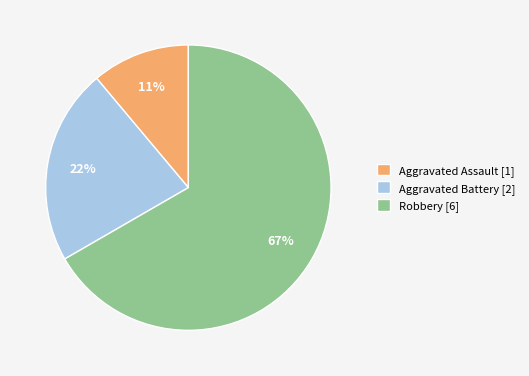

To the nearest percent, what portion does Aggravated Battery represent?

22%